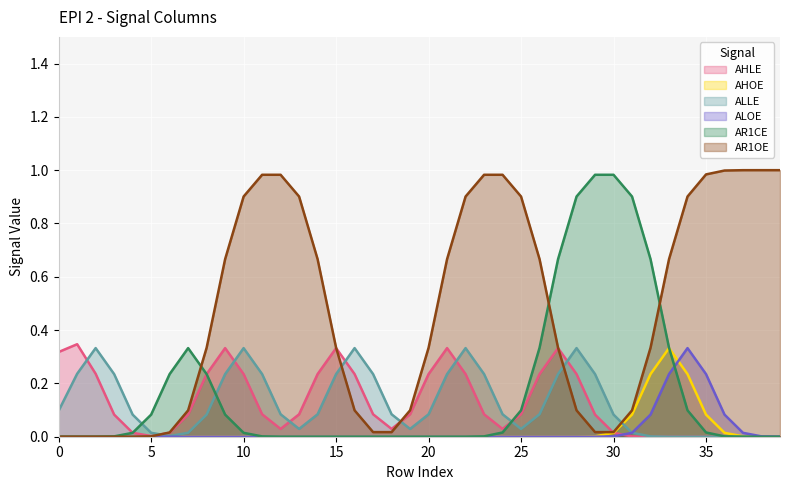

The AR1CE series shows 0.0 at 0. True or false?

True